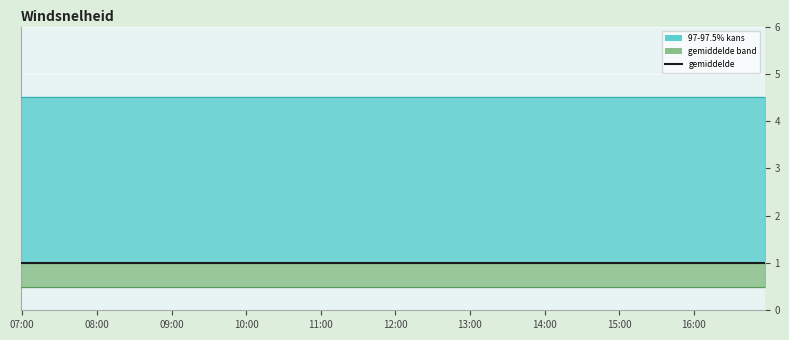

Which category has the lowest value in the gemiddelde series?

07:00